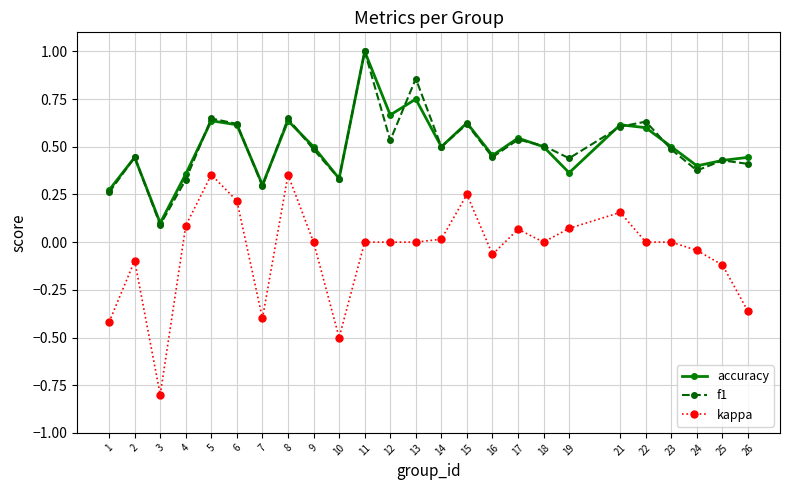

How many series are shown in this chart?

3